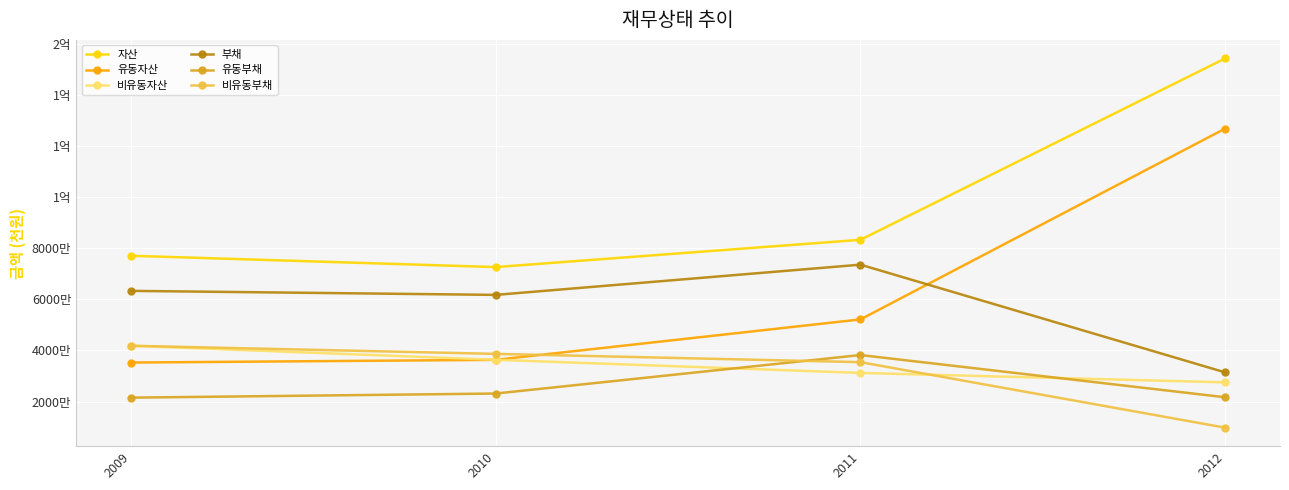

What is the value of the 비유동자산 point at the 2nd from the left?

36359914